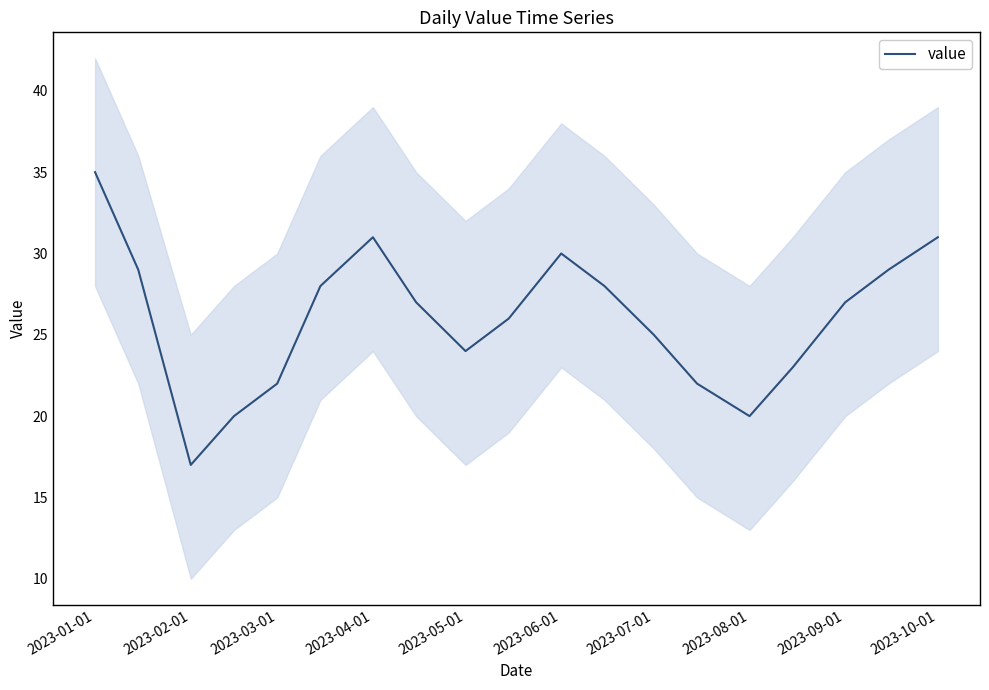

What is the sum of all values?

494